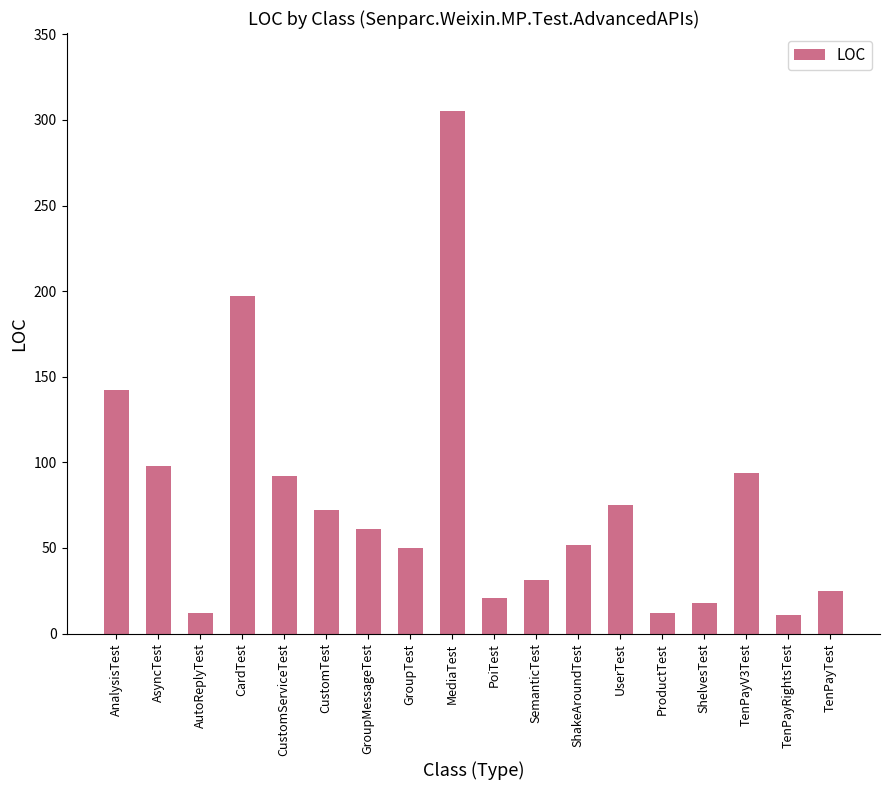

What is the average value?

76